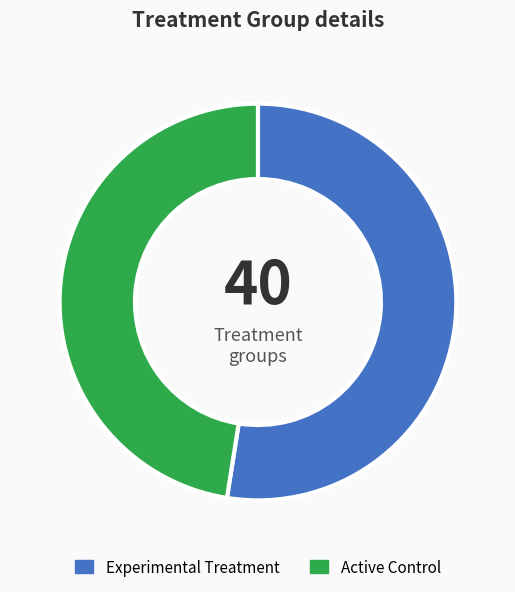

How many slices are in this pie chart?

2